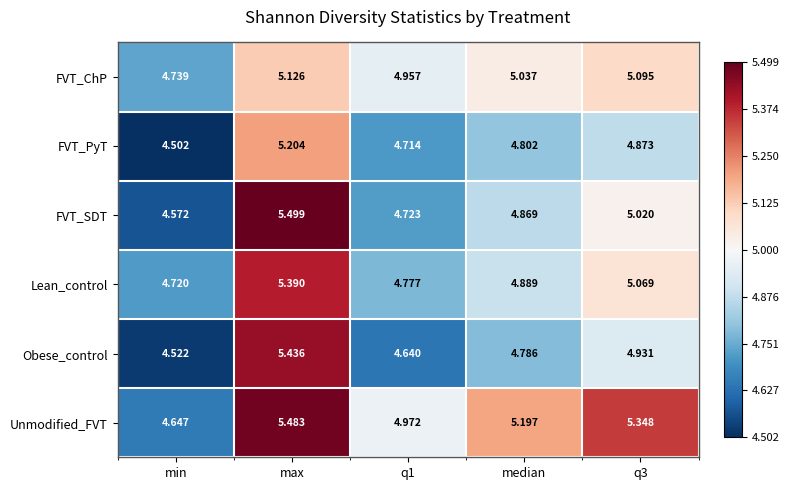

Which category has the lowest value across all series?

min